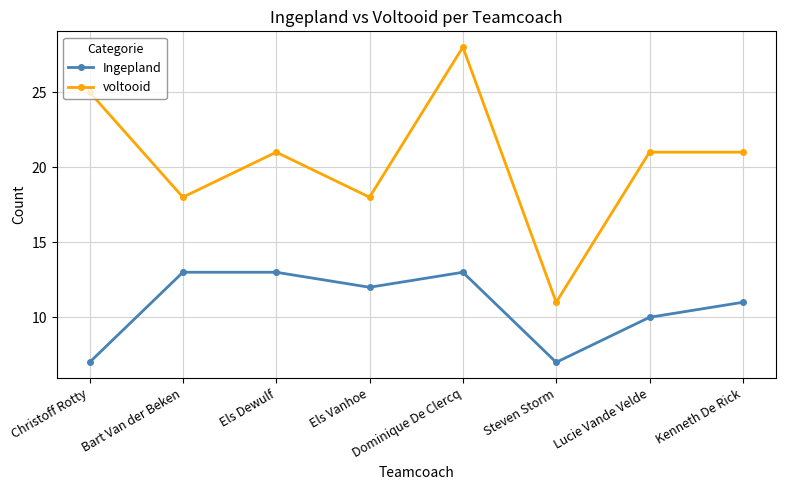

Which series has the widest spread of values?

voltooid